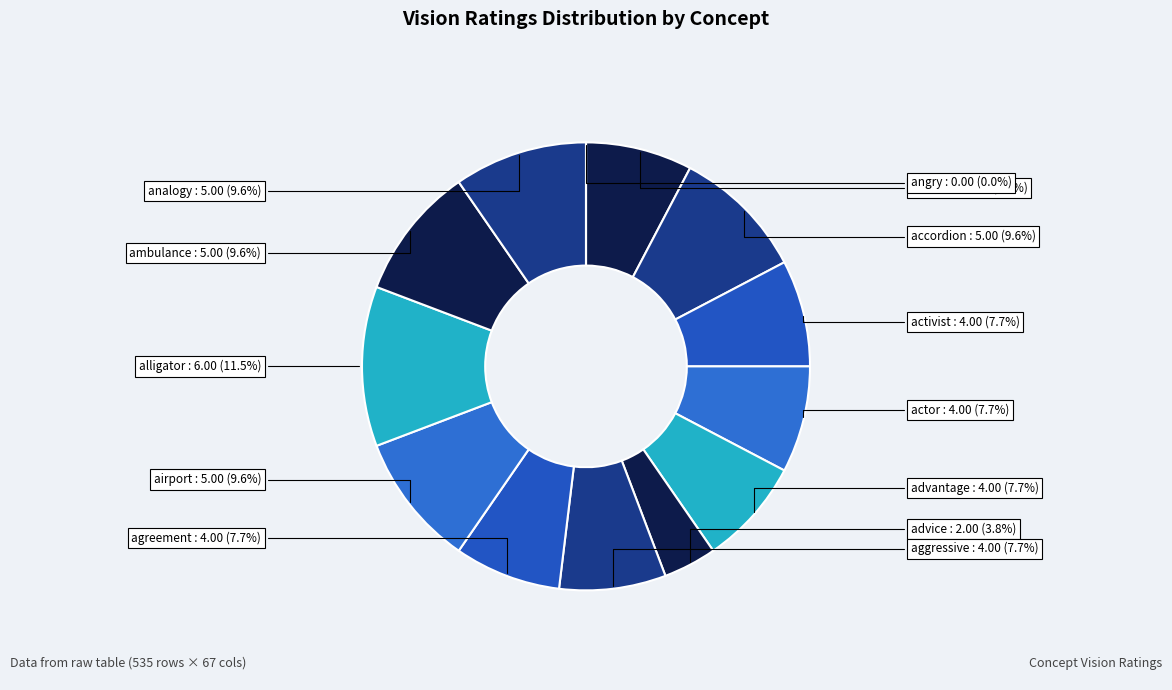

Is it true that alligator is 1% of the pie?

False